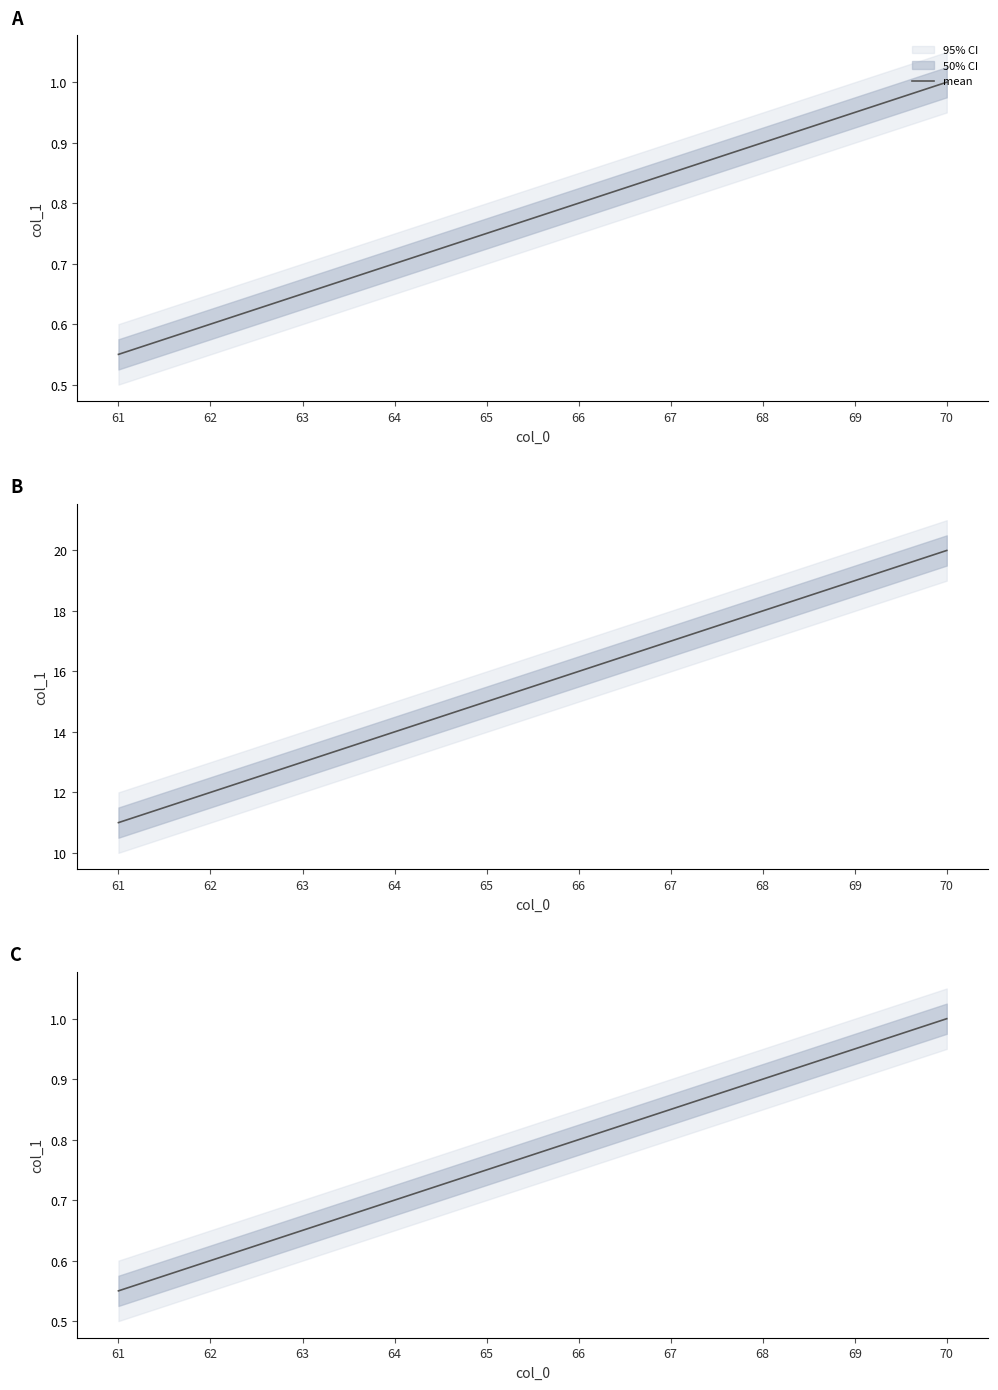

Does the chart display data point markers on the line(s)?

No